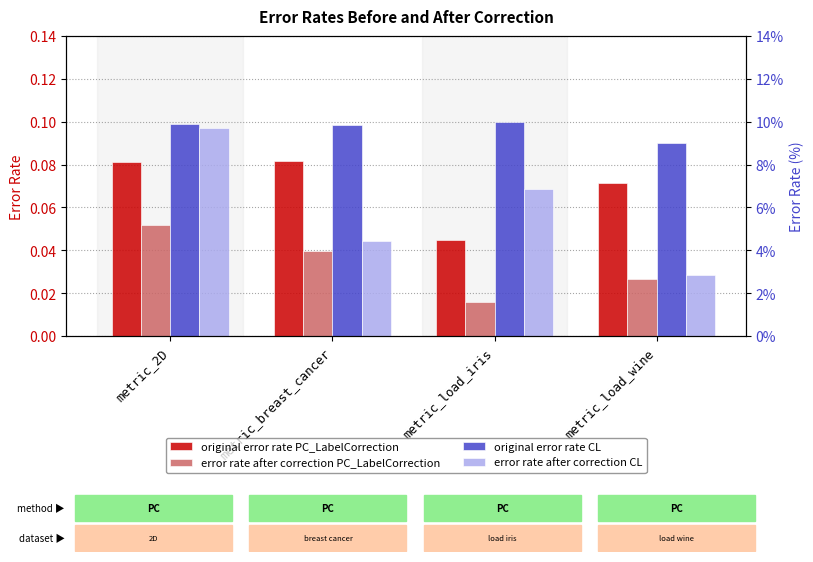

Count the number of data series in this chart.

4